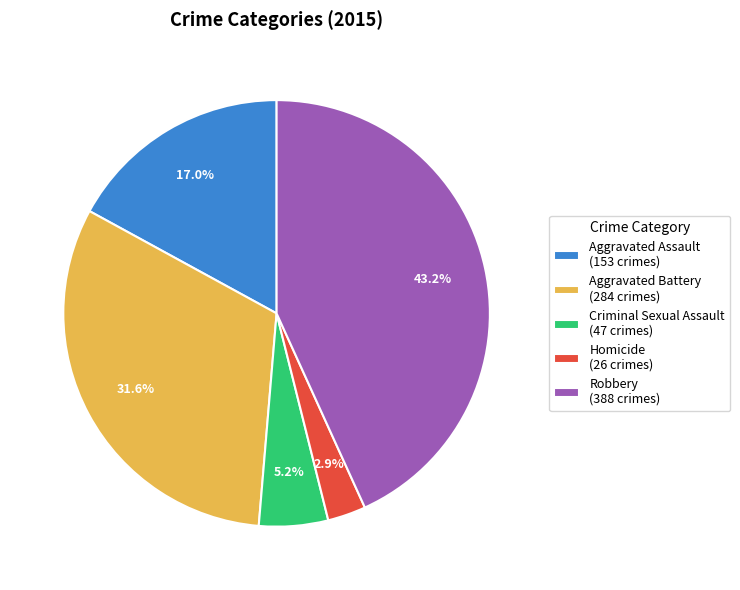

Which slice is the largest?

Robbery